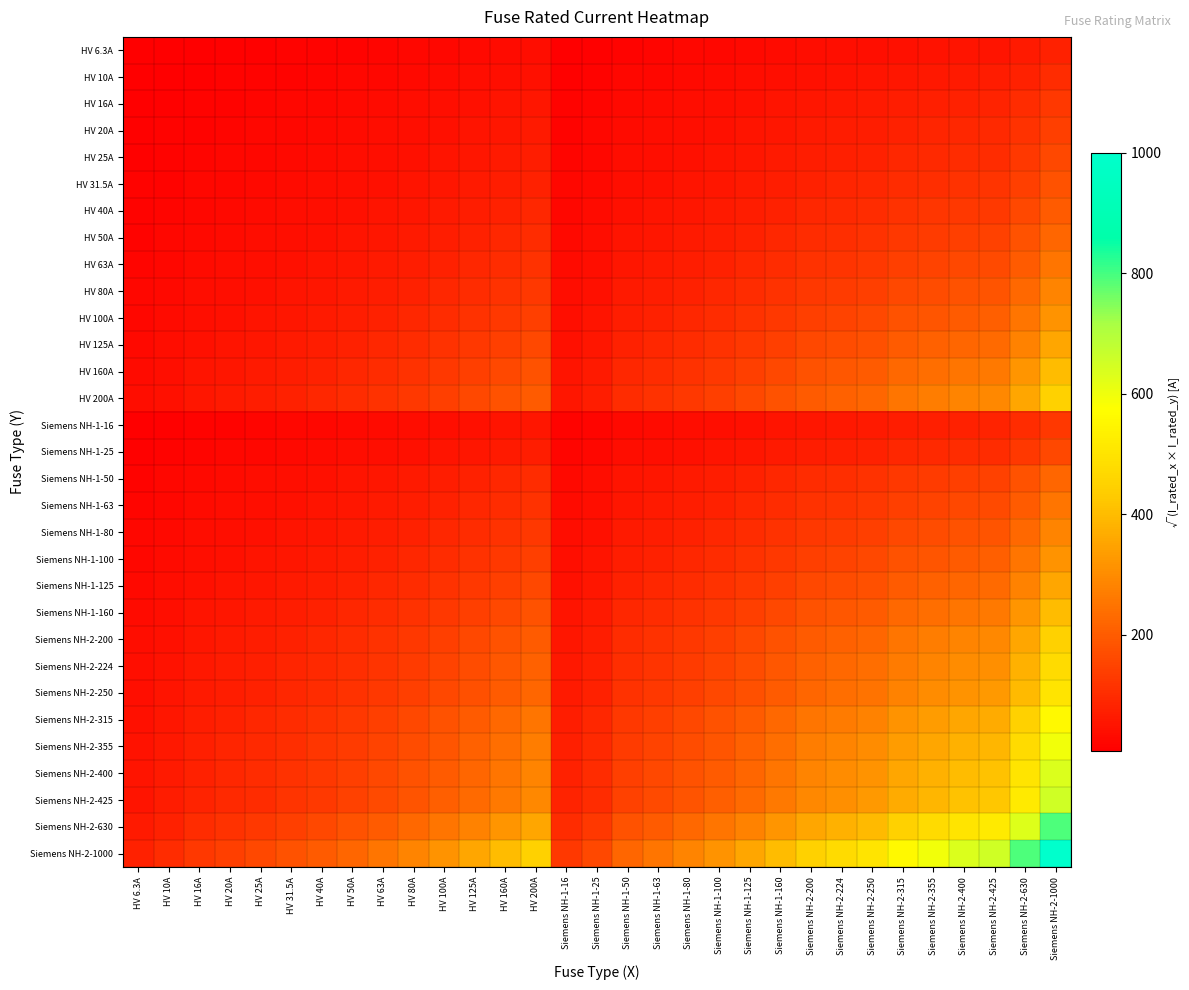

Rank the series by their maximum value, from lowest to highest.

HV 6.3A, HV 10A, HV 16A, Siemens NH-1-16, HV 20A, HV 25A, Siemens NH-1-25, HV 31.5A, HV 40A, HV 50A, Siemens NH-1-50, HV 63A, Siemens NH-1-63, HV 80A, Siemens NH-1-80, HV 100A, Siemens NH-1-100, HV 125A, Siemens NH-1-125, HV 160A, Siemens NH-1-160, HV 200A, Siemens NH-2-200, Siemens NH-2-224, Siemens NH-2-250, Siemens NH-2-315, Siemens NH-2-355, Siemens NH-2-400, Siemens NH-2-425, Siemens NH-2-630, Siemens NH-2-1000